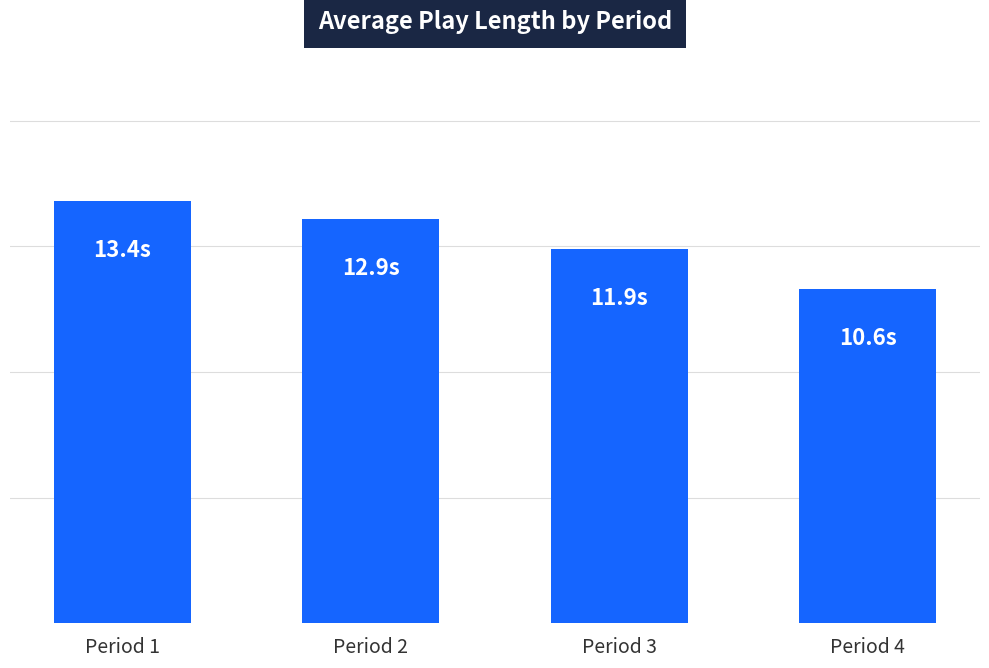

What is the average value?

12.2